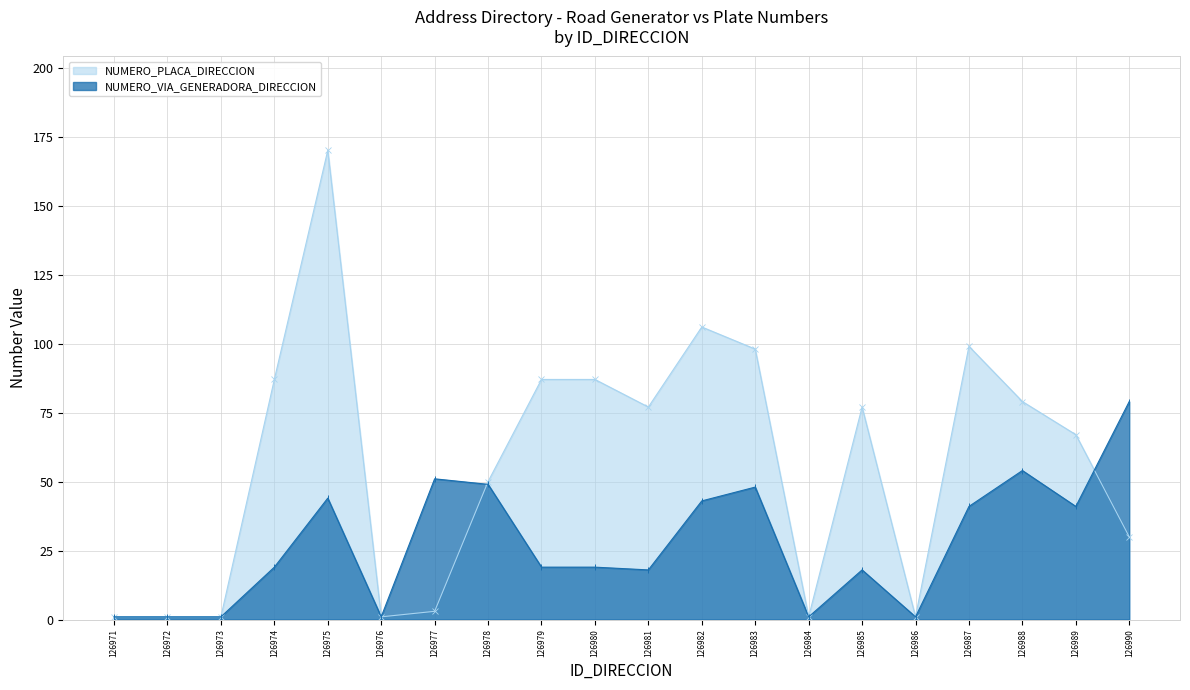

What is the difference between the NUMERO_PLACA_DIRECCION values at 126975 and 126977?

167